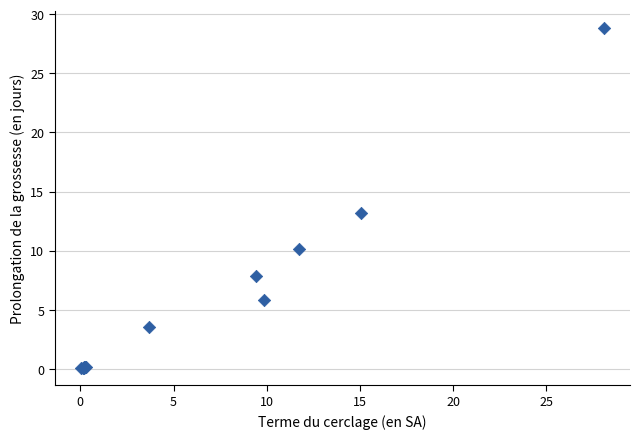

What Y value in the scatter plot is closest to 14?

13.1